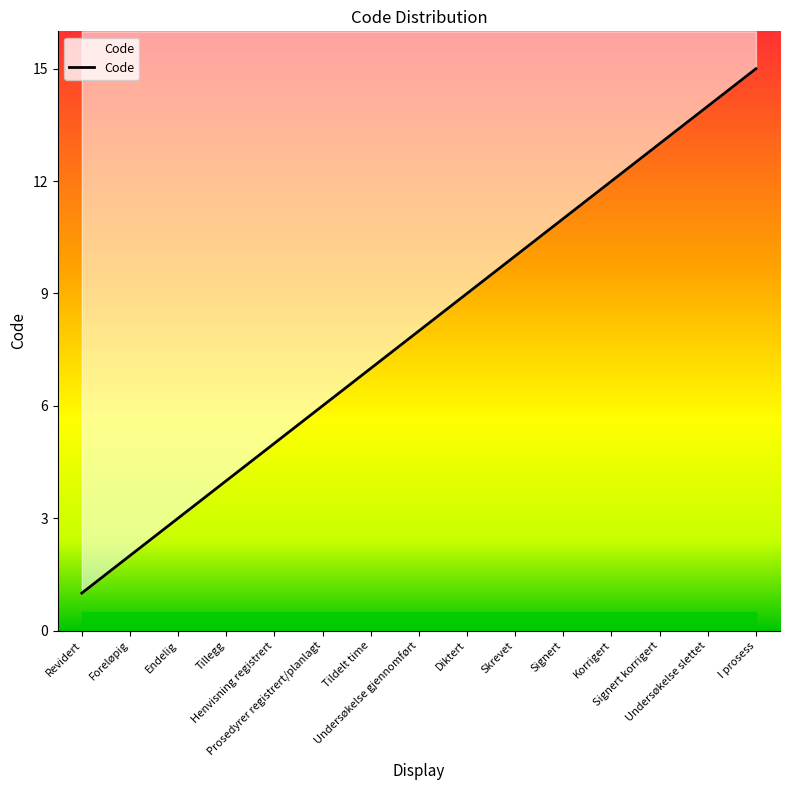

Approximately how many times larger is the value at Foreløpig compared to Signert korrigert?

0.2